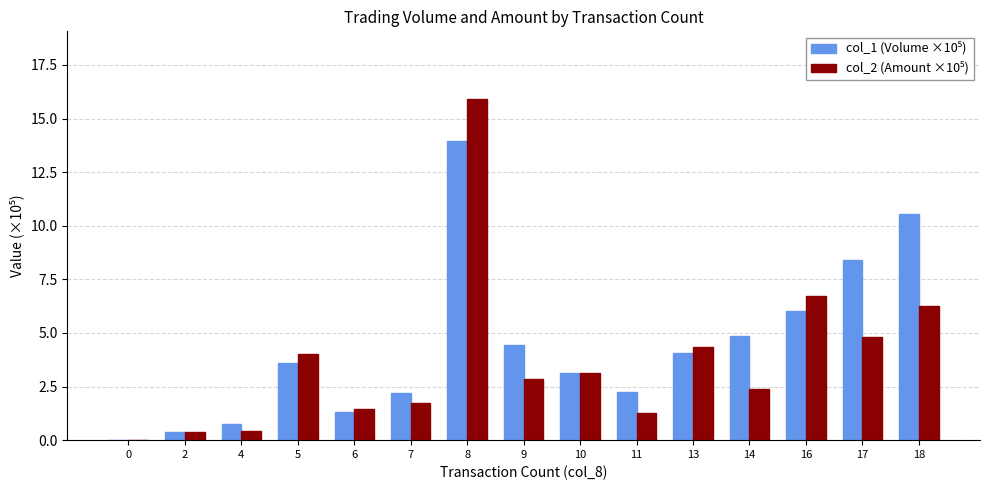

What is the greatest value displayed?

15.9